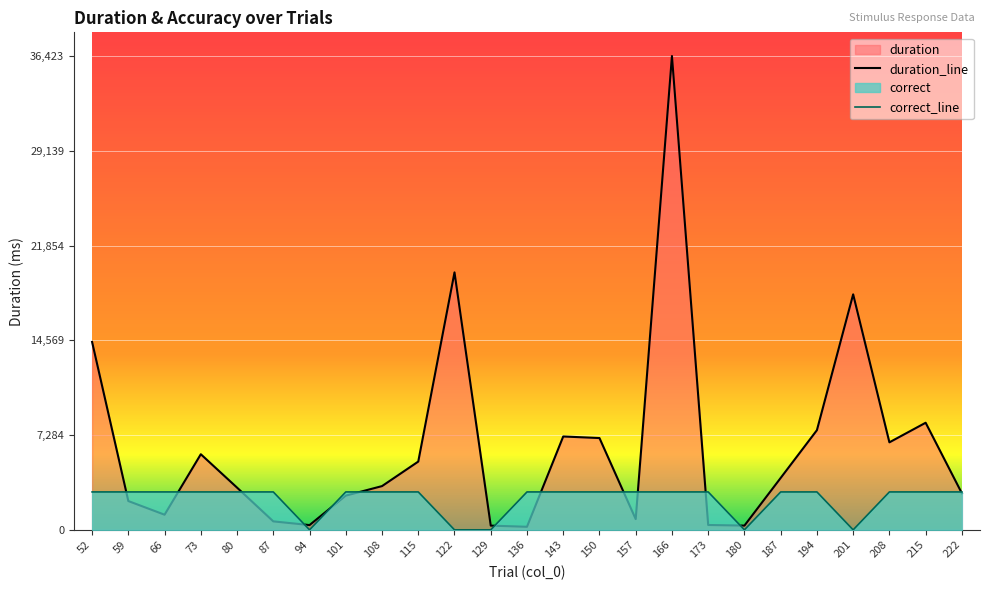

Reading right to left, extract all data points from this chart.

duration: 2808.8	8232.2	6726.2	18102.0	7661.7	3989.4	325.9	371.9	36424.0	824.8	7055.9	7176.3	234.1	323.3	19789.9	5247.5	3361.7	2629.8	365.1	649.9	3244.8	5811.6	1162.2	2212.8	14444.3
correct: 2913.9	2913.9	2913.9	0.0	2913.9	2913.9	0.0	2913.9	2913.9	2913.9	2913.9	2913.9	2913.9	0.0	0.0	2913.9	2913.9	2913.9	0.0	2913.9	2913.9	2913.9	2913.9	2913.9	2913.9